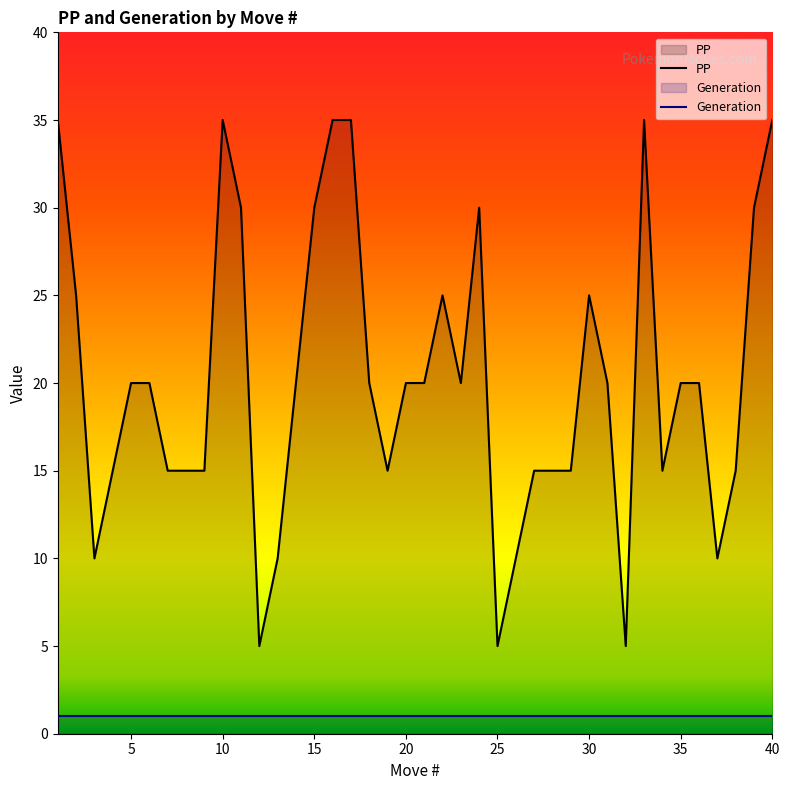

Rank the series by their average value, from highest to lowest.

PP, Generation